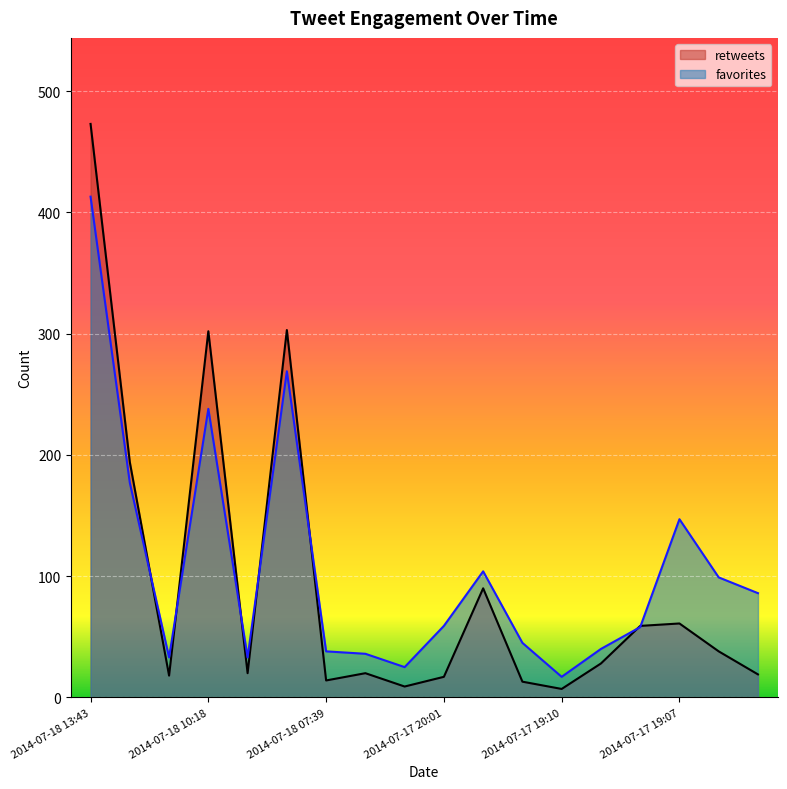

Rank the categories by retweets value from highest to lowest.

2014-07-18 13:43, 2014-07-18 08:08, 2014-07-18 10:18, 2014-07-18 11:38, 2014-07-17 19:12, 2014-07-17 19:07, 2014-07-17 19:08, 2014-07-17 19:03, 2014-07-17 19:09, 2014-07-18 09:33, 2014-07-17 20:03, 2014-07-17 19:03, 2014-07-18 10:49, 2014-07-17 20:01, 2014-07-18 07:39, 2014-07-17 19:11, 2014-07-17 20:03, 2014-07-17 19:10